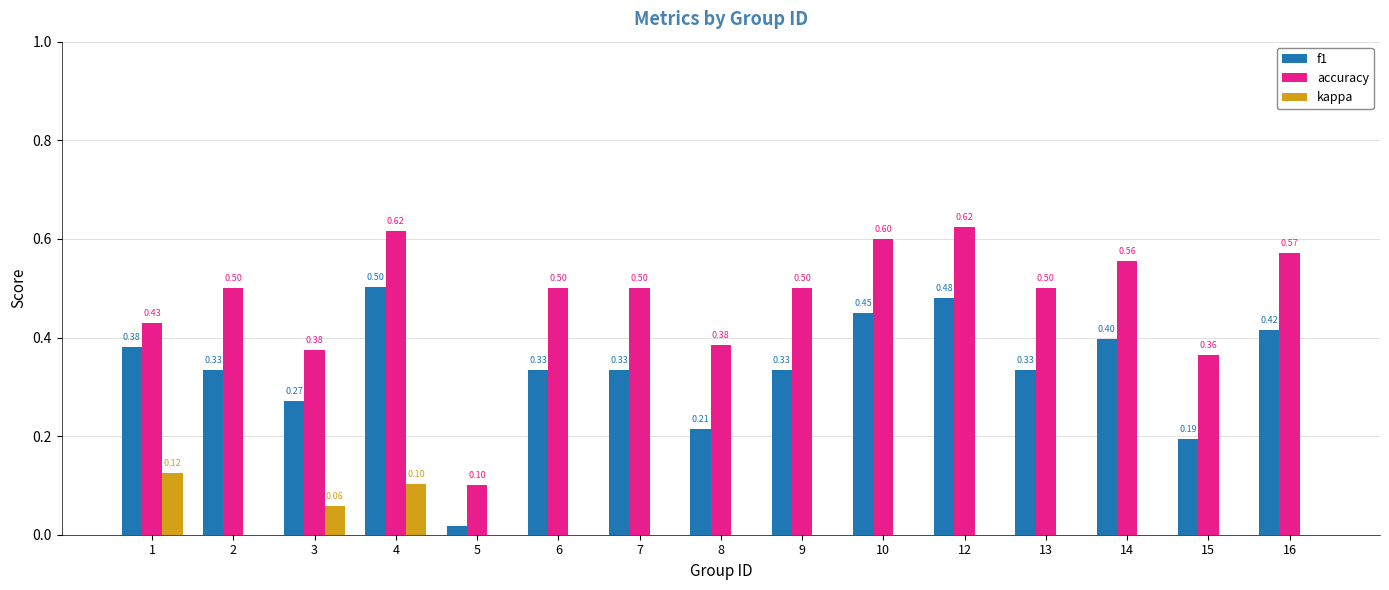

True or false: accuracy has a value of 0.5 at 13.

True